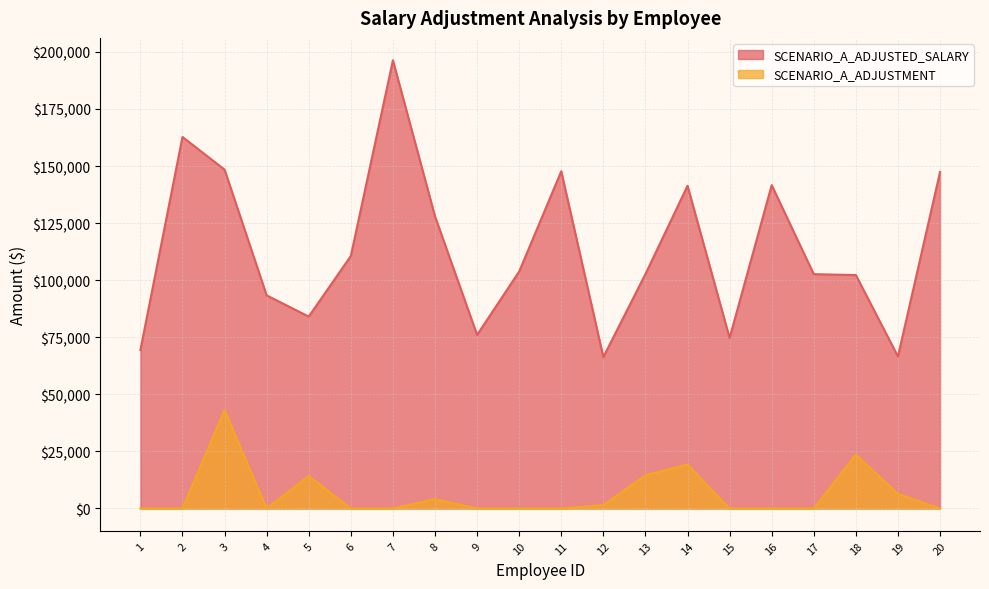

Which series has the largest total across all categories?

SCENARIO_A_ADJUSTED_SALARY